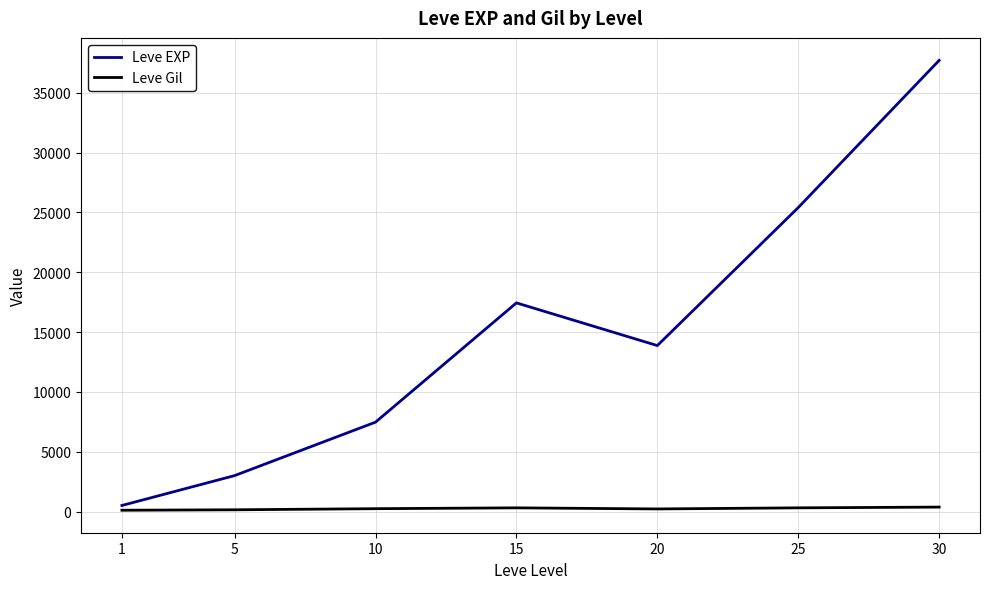

At which label does Leve EXP reach its peak?

30